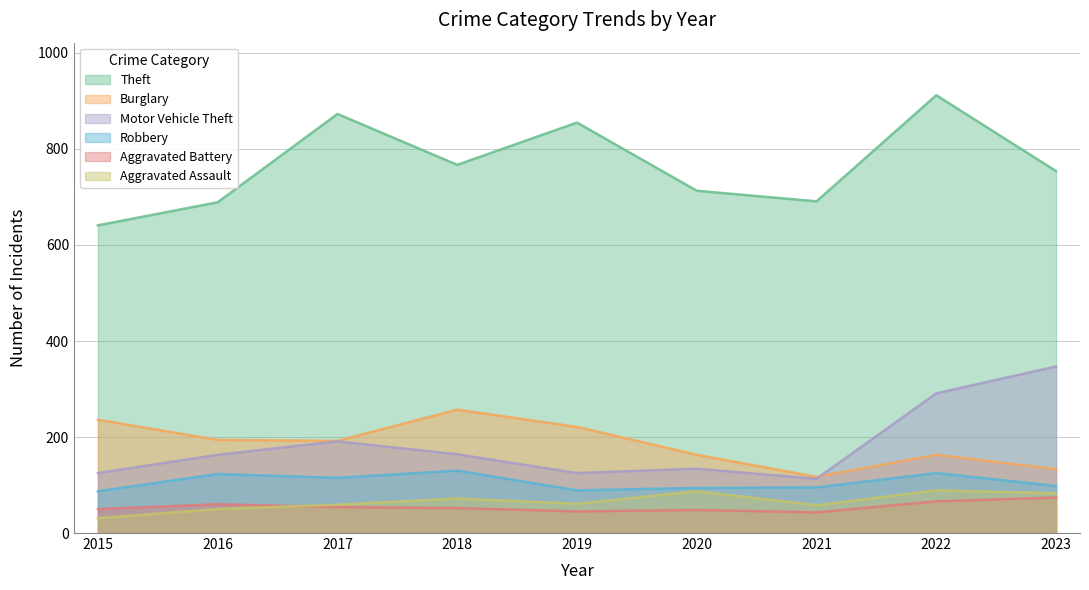

How many intersections are there between Aggravated Assault and Aggravated Battery?

1